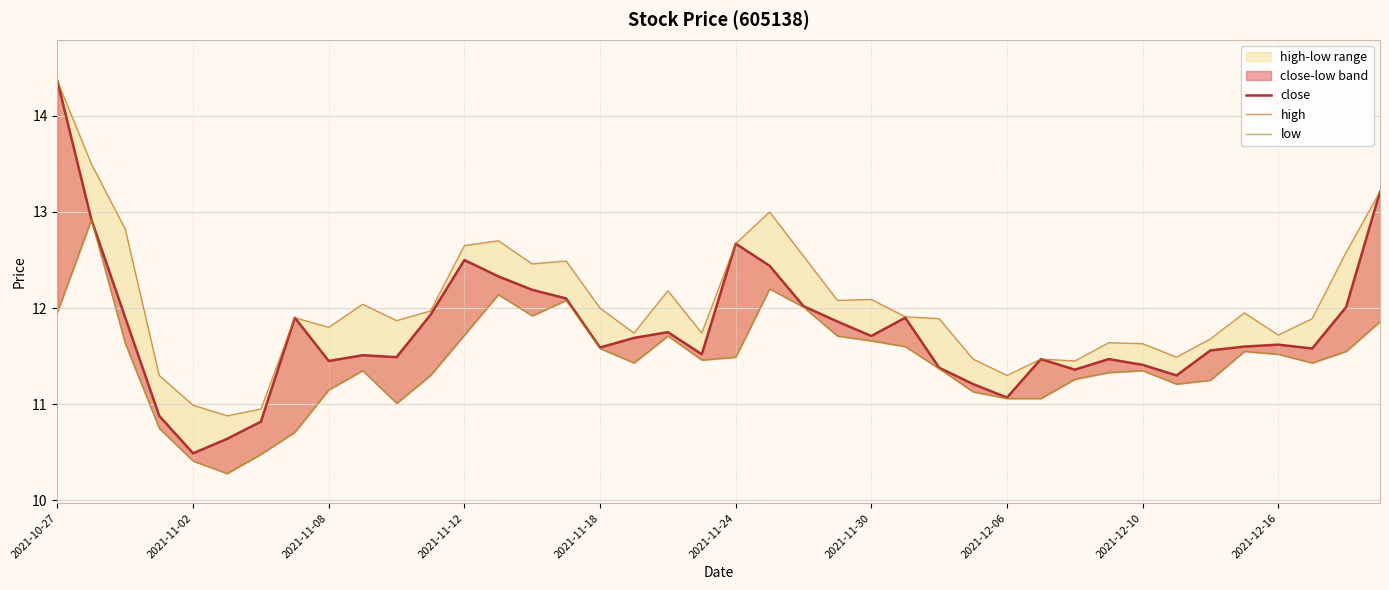

What is the value of the low point at the 16th from the left?

12.1